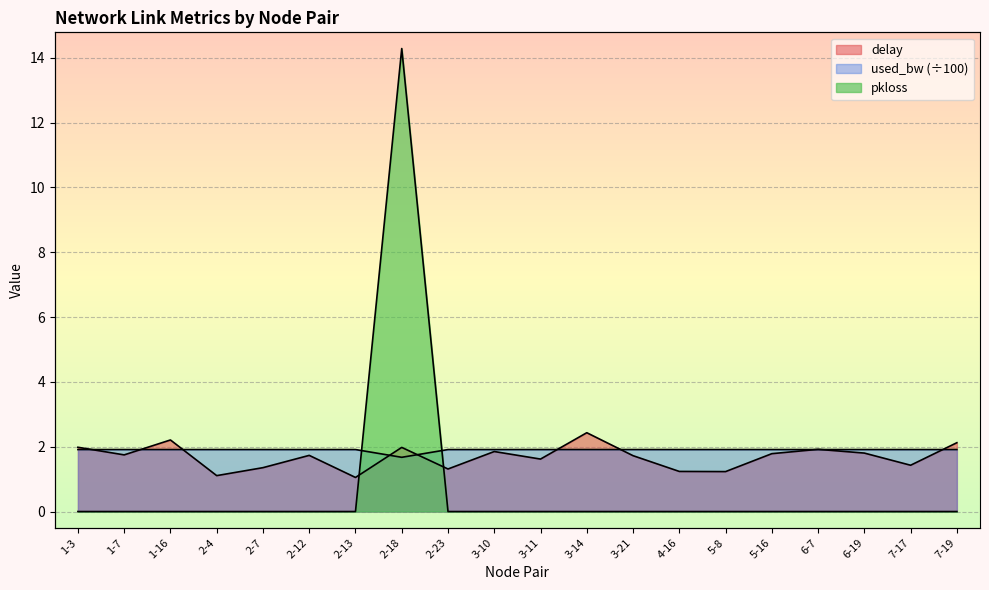

True or false: pkloss has a value of 5.4 at 5-8.

False